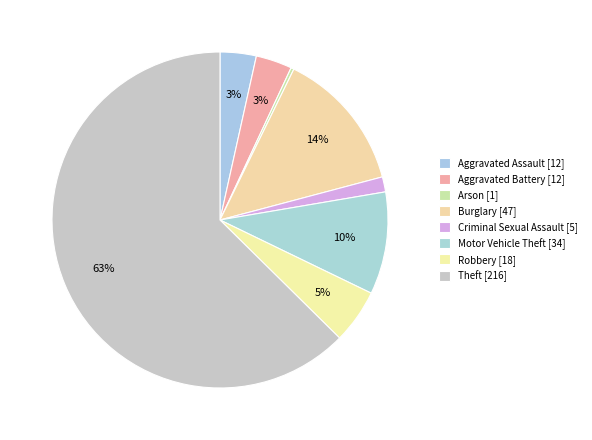

Which slice is the smallest?

Arson